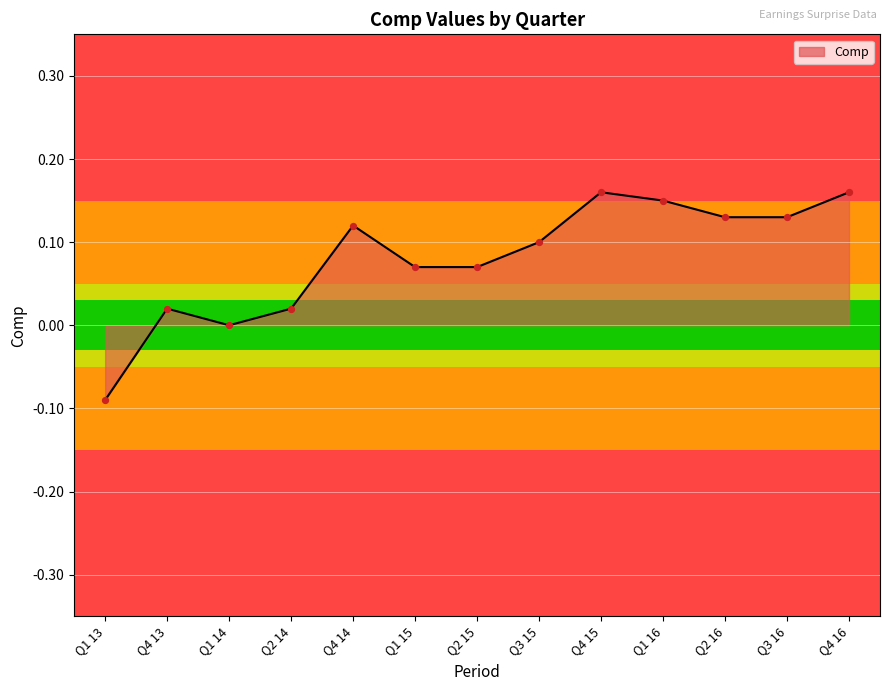

What is the change in value from Q2 15 to Q2 16?

+0.1